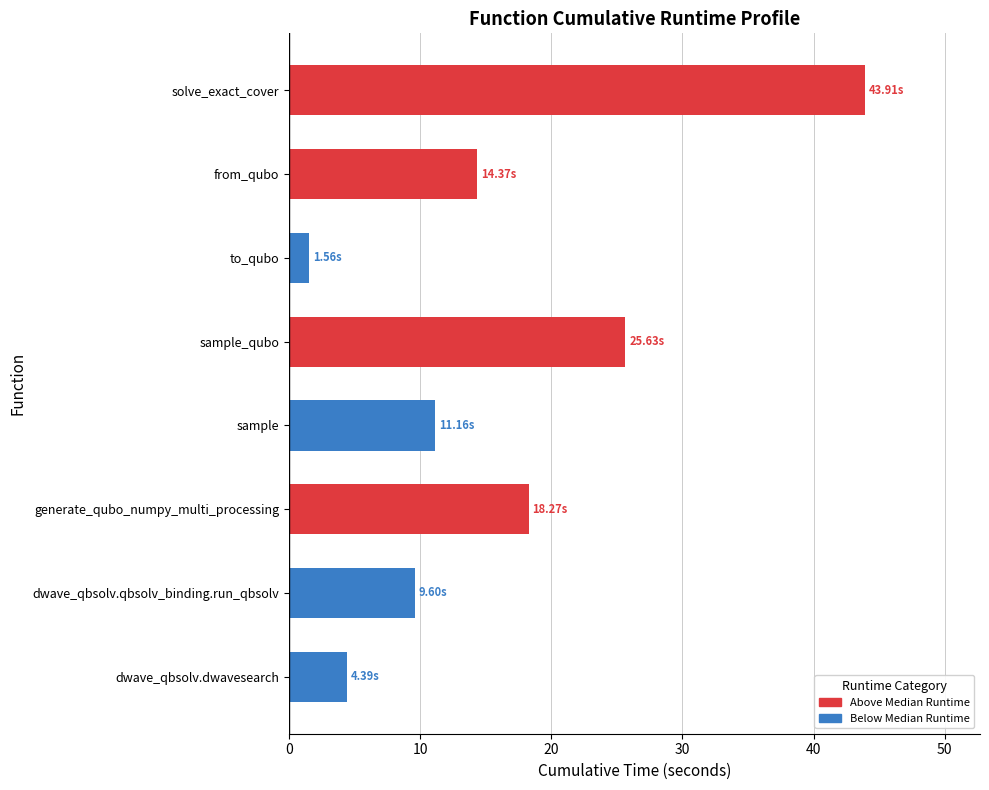

Where is the data nearest to the value 22?

sample_qubo